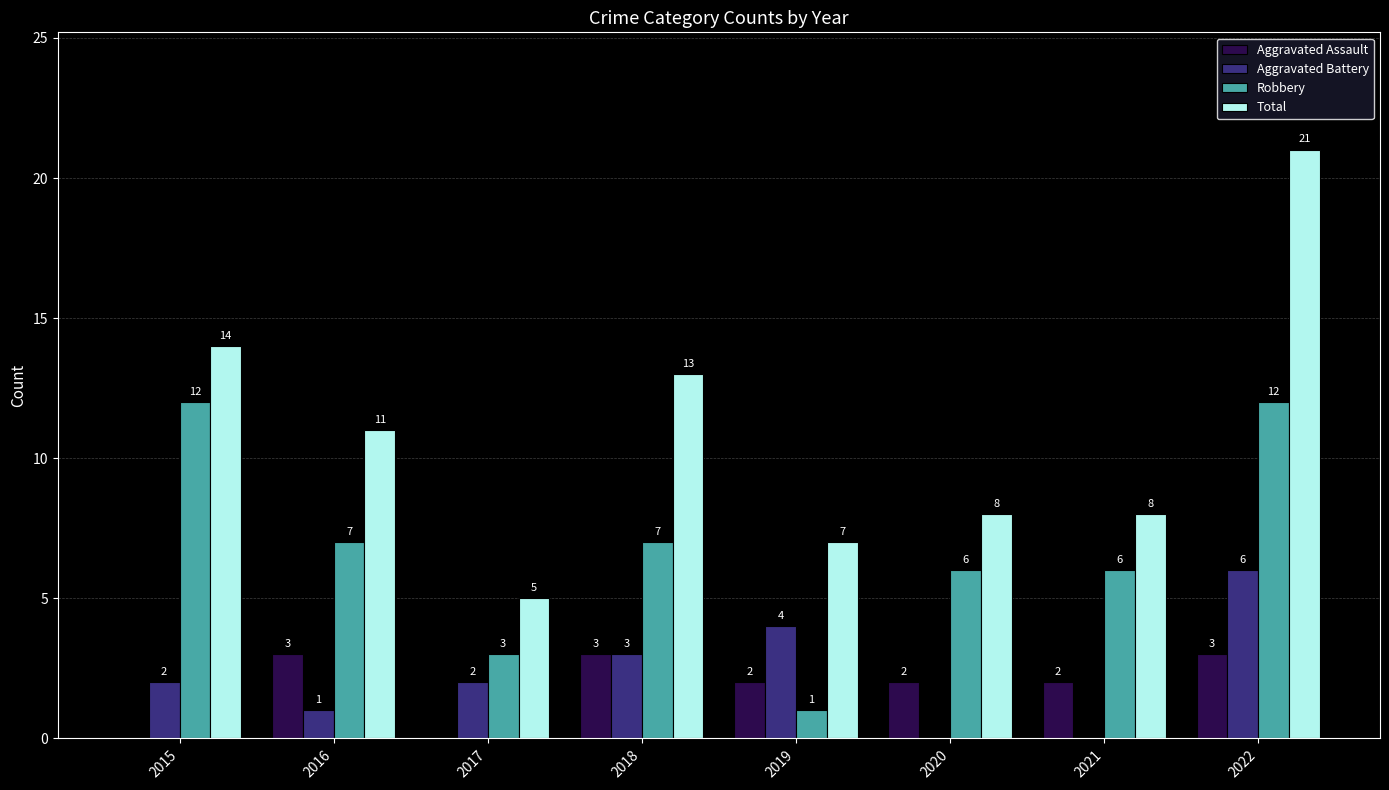

Reading right to left, transcribe all the data shown in this chart.

Aggravated Assault: 3	2	2	2	3	0	3	0
Aggravated Battery: 6	0	0	4	3	2	1	2
Robbery: 12	6	6	1	7	3	7	12
Total: 21	8	8	7	13	5	11	14